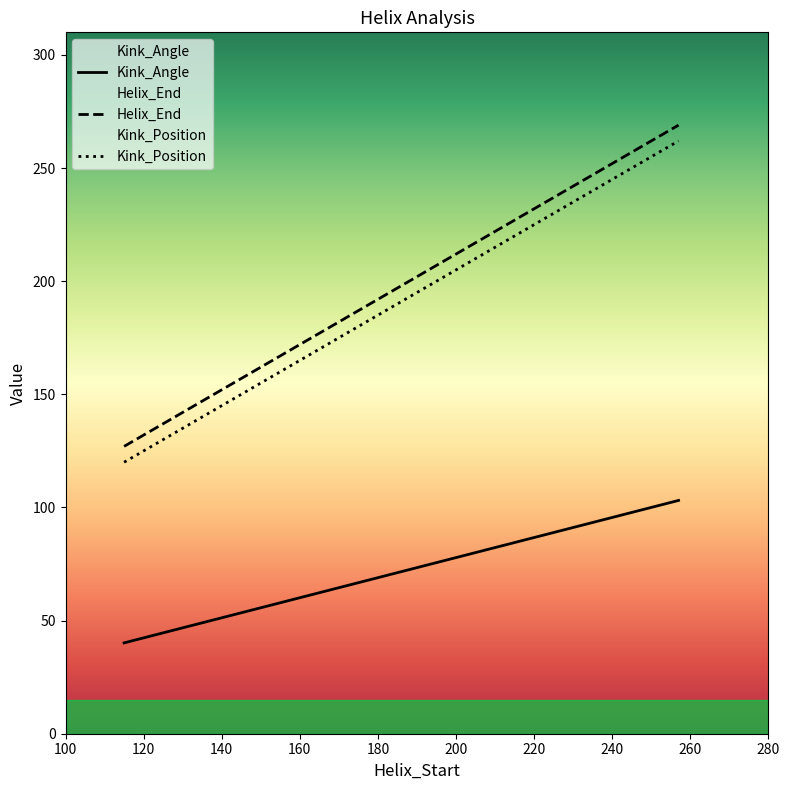

The Kink_Position series shows 120.0 at 115. True or false?

True